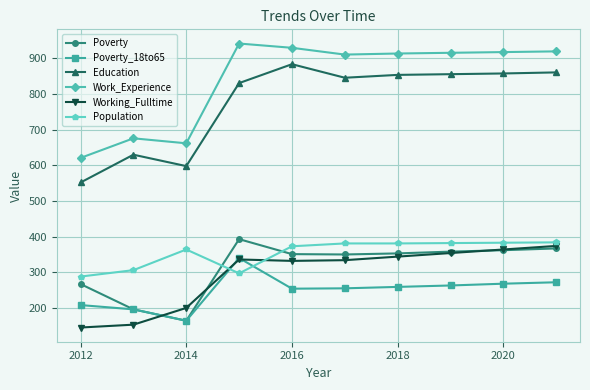

True or false: Poverty has more than 0 points higher than both neighbors.

True